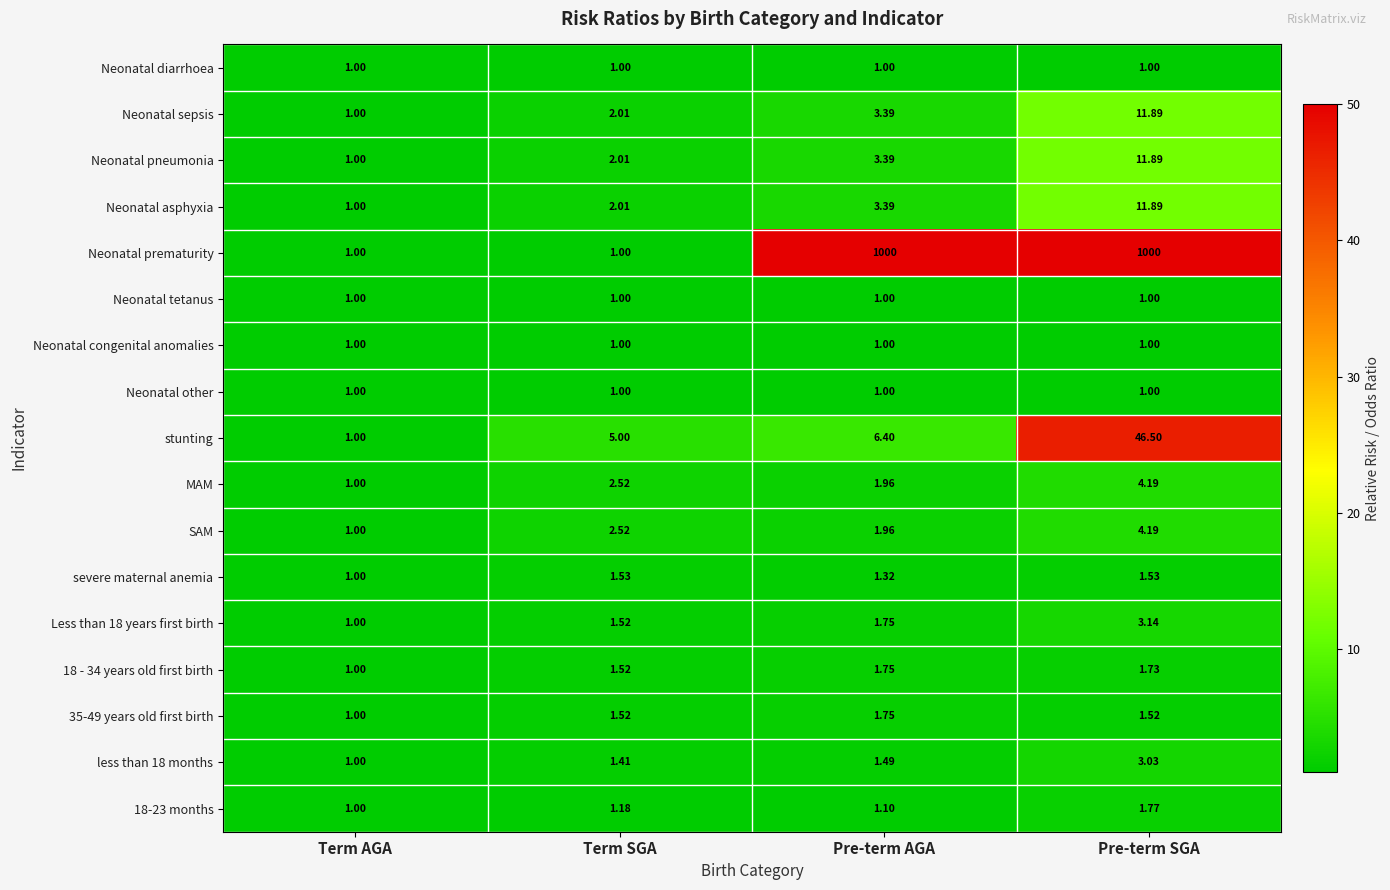

Is the value of 18-23 months at Term SGA greater than the value of Less than 18 years first birth at Pre-term SGA?

No